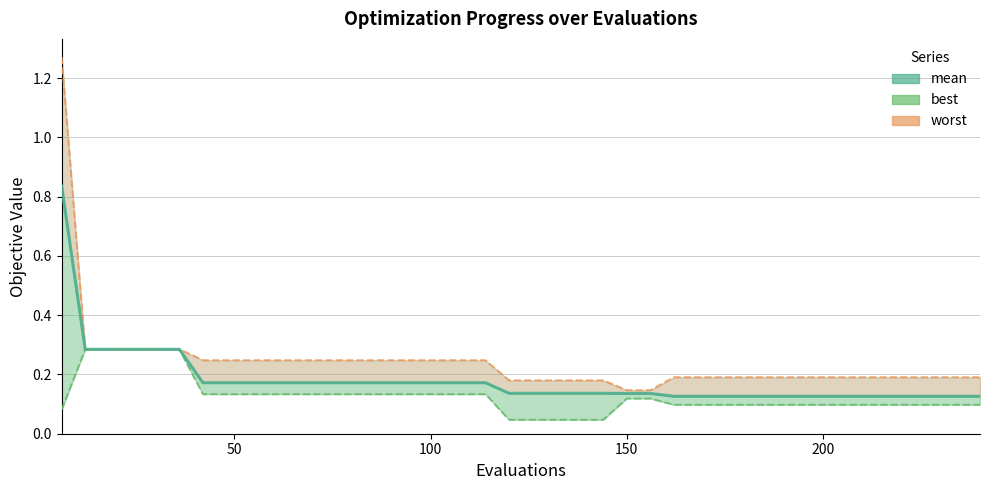

Count the values in the range 0 to 1.

40